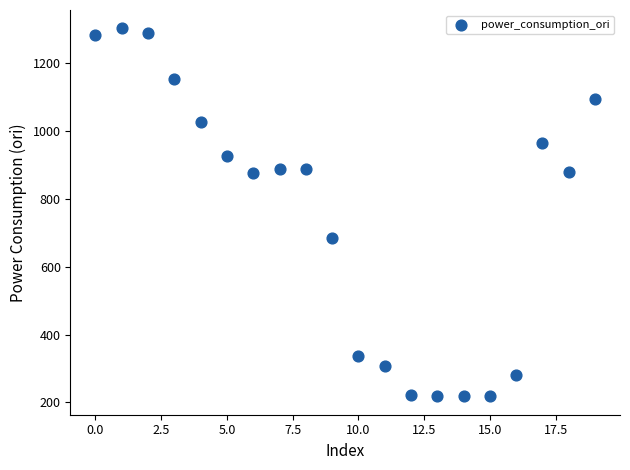

What Y value in the scatter plot is closest to 760?

685.6